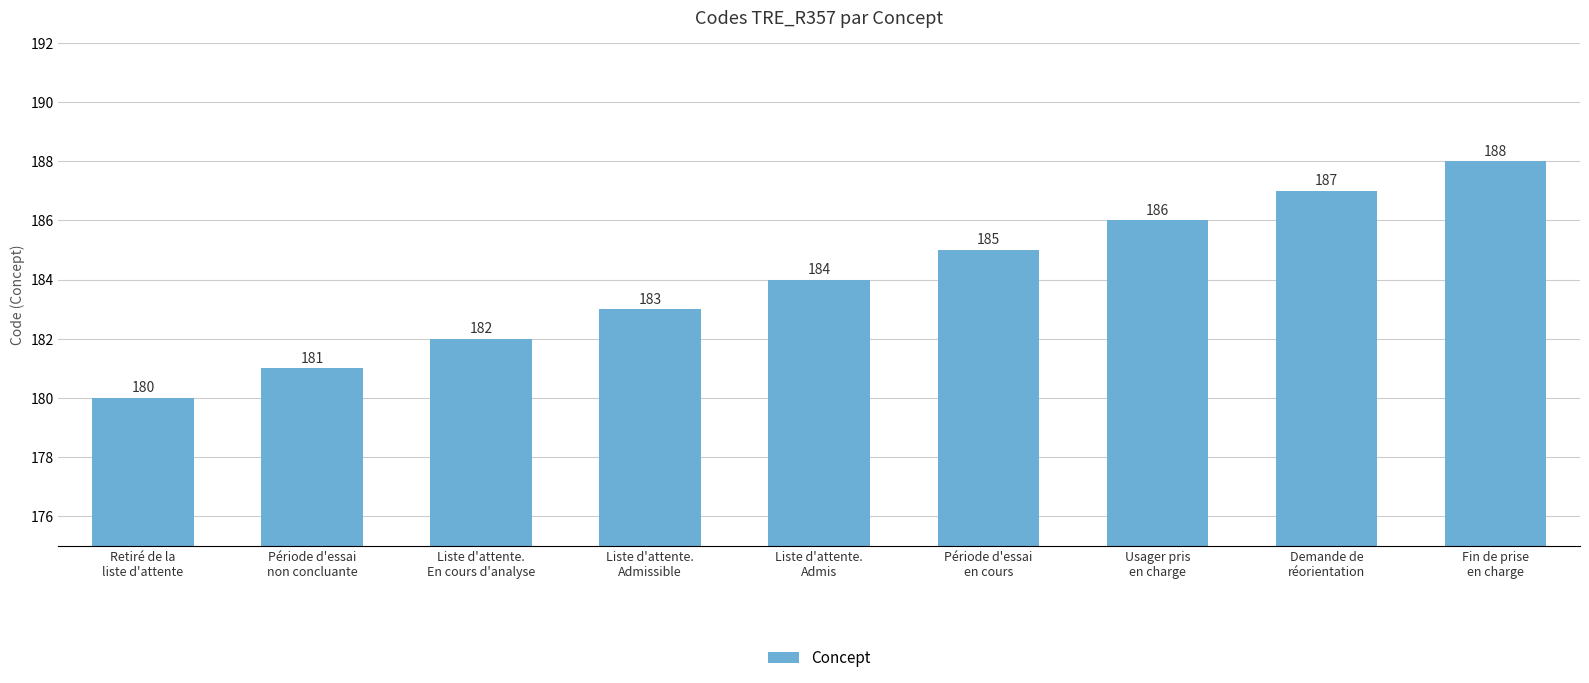

What is the change in value from Liste d'attente.
Admissible to Période d'essai
en cours?

+2